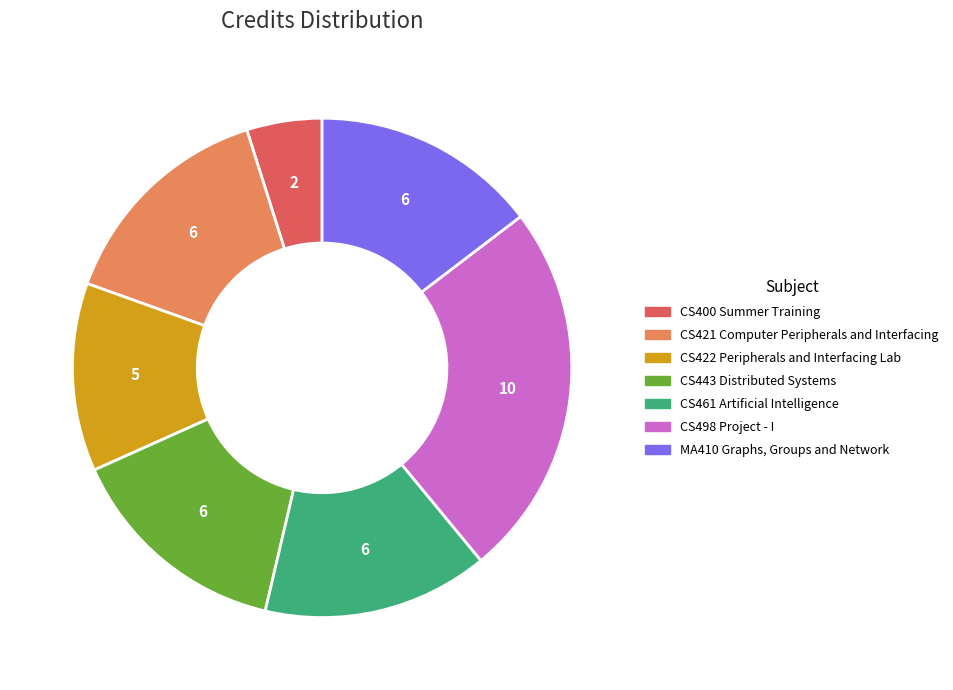

Combined, do CS443 Distributed Systems and CS461 Artificial Intelligence account for over 50%?

No